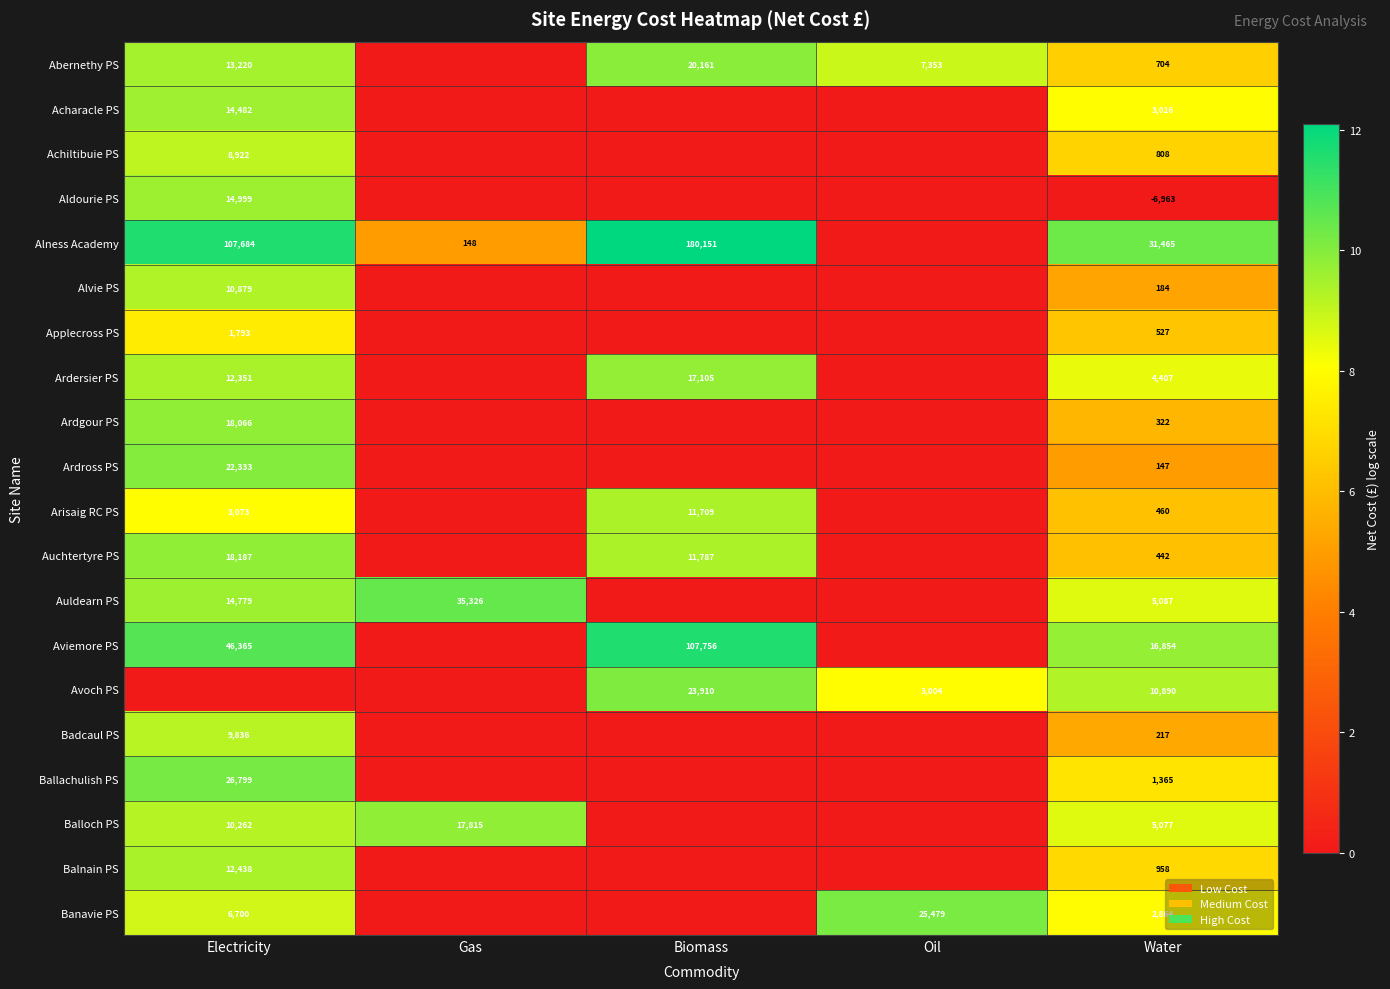

What is the total value across all series at Water?

78831